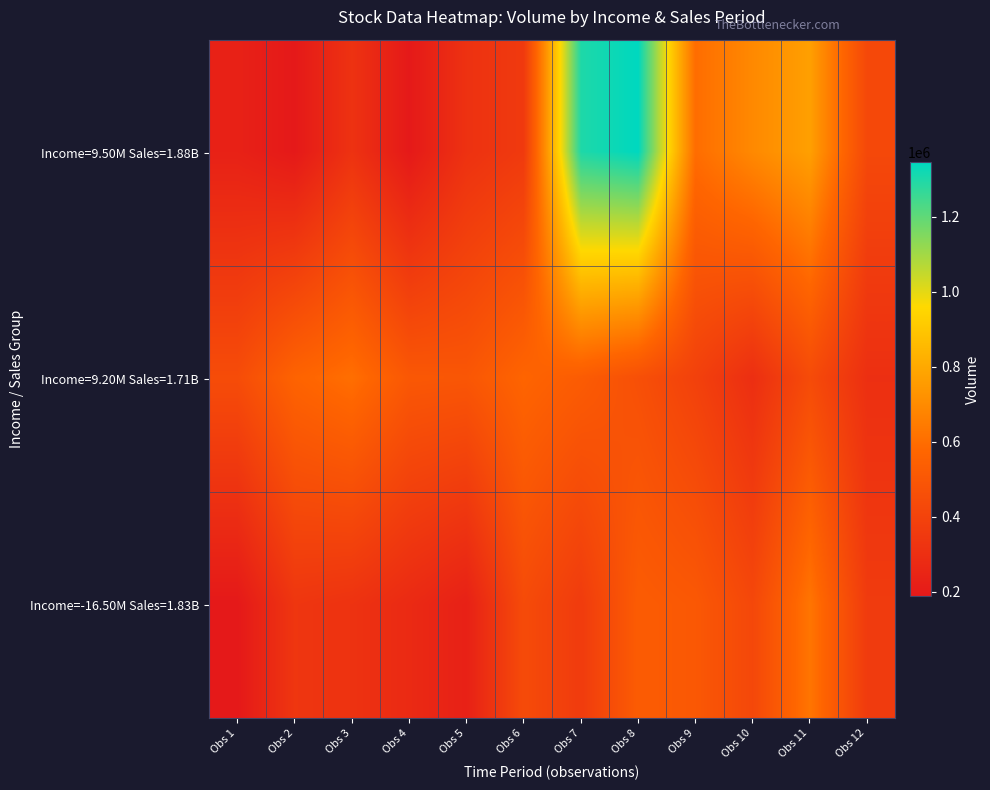

Reading right to left, extract all data points from this chart.

Income=9.50M Sales=1.88B: Obs 12=427182	Obs 11=769055	Obs 10=693768	Obs 9=598541	Obs 8=1345214	Obs 7=1298243	Obs 6=355077	Obs 5=313248	Obs 4=192416	Obs 3=316388	Obs 2=191109	Obs 1=231648
Income=9.20M Sales=1.71B: Obs 12=303541	Obs 11=441562	Obs 10=298653	Obs 9=390948	Obs 8=464194	Obs 7=524850	Obs 6=566549	Obs 5=496672	Obs 4=504169	Obs 3=605238	Obs 2=560878	Obs 1=446735
Income=-16.50M Sales=1.83B: Obs 12=360678	Obs 11=626783	Obs 10=422778	Obs 9=506986	Obs 8=525745	Obs 7=362757	Obs 6=440363	Obs 5=229016	Obs 4=275169	Obs 3=317680	Obs 2=334840	Obs 1=189508